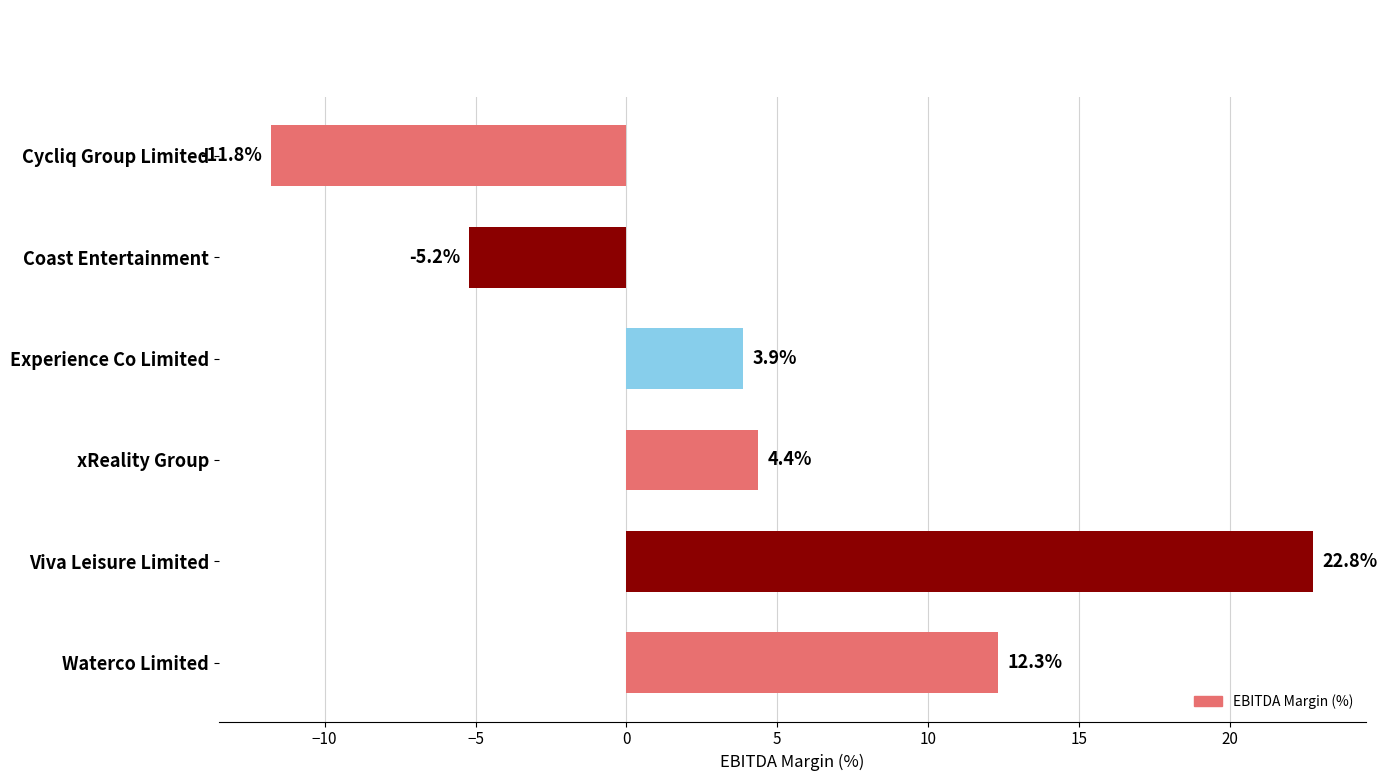

Approximately how many times larger is the value at Viva Leisure Limited compared to xReality Group?

5.2